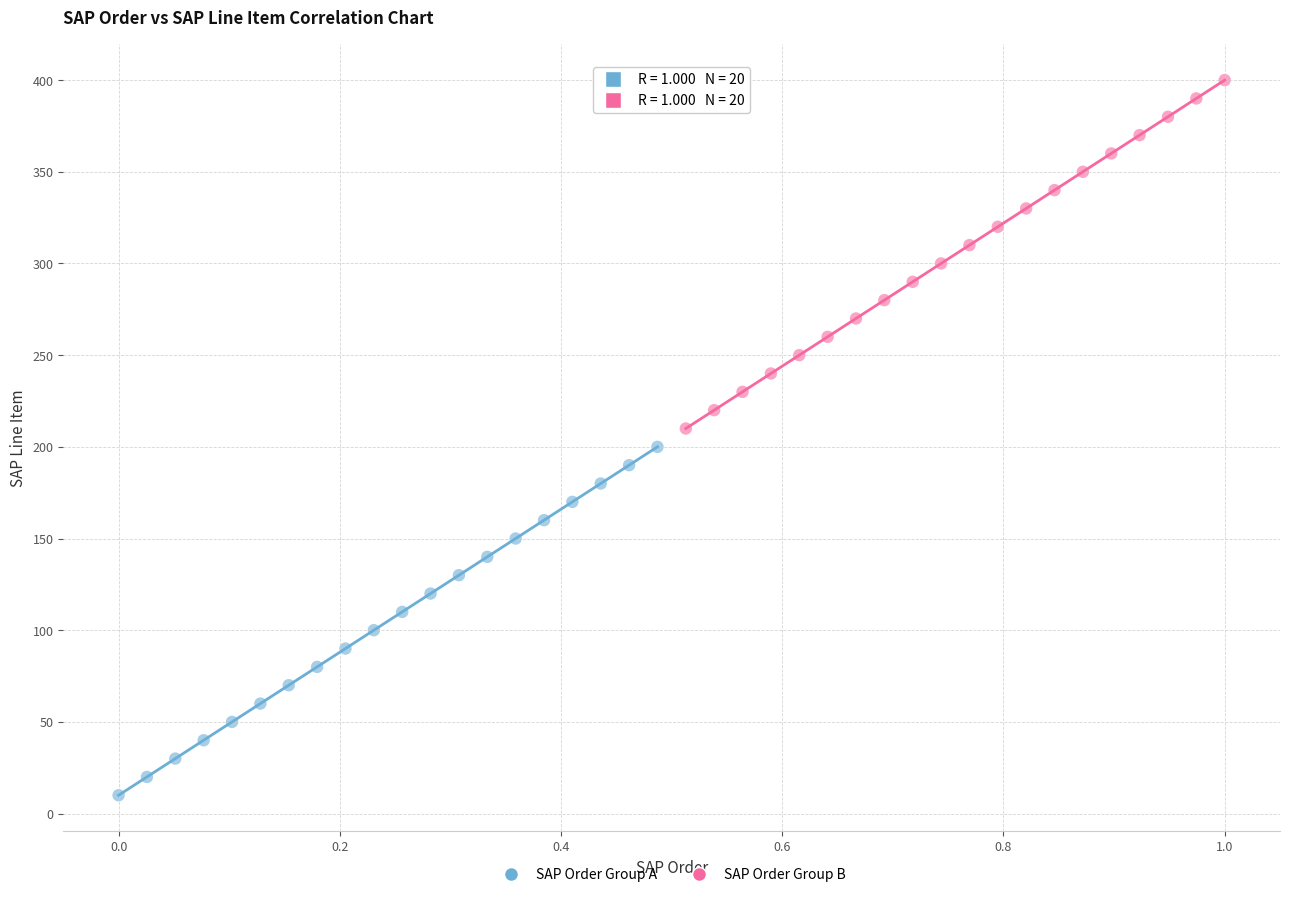

Which series reaches the maximum Y coordinate?

SAP Order Group B